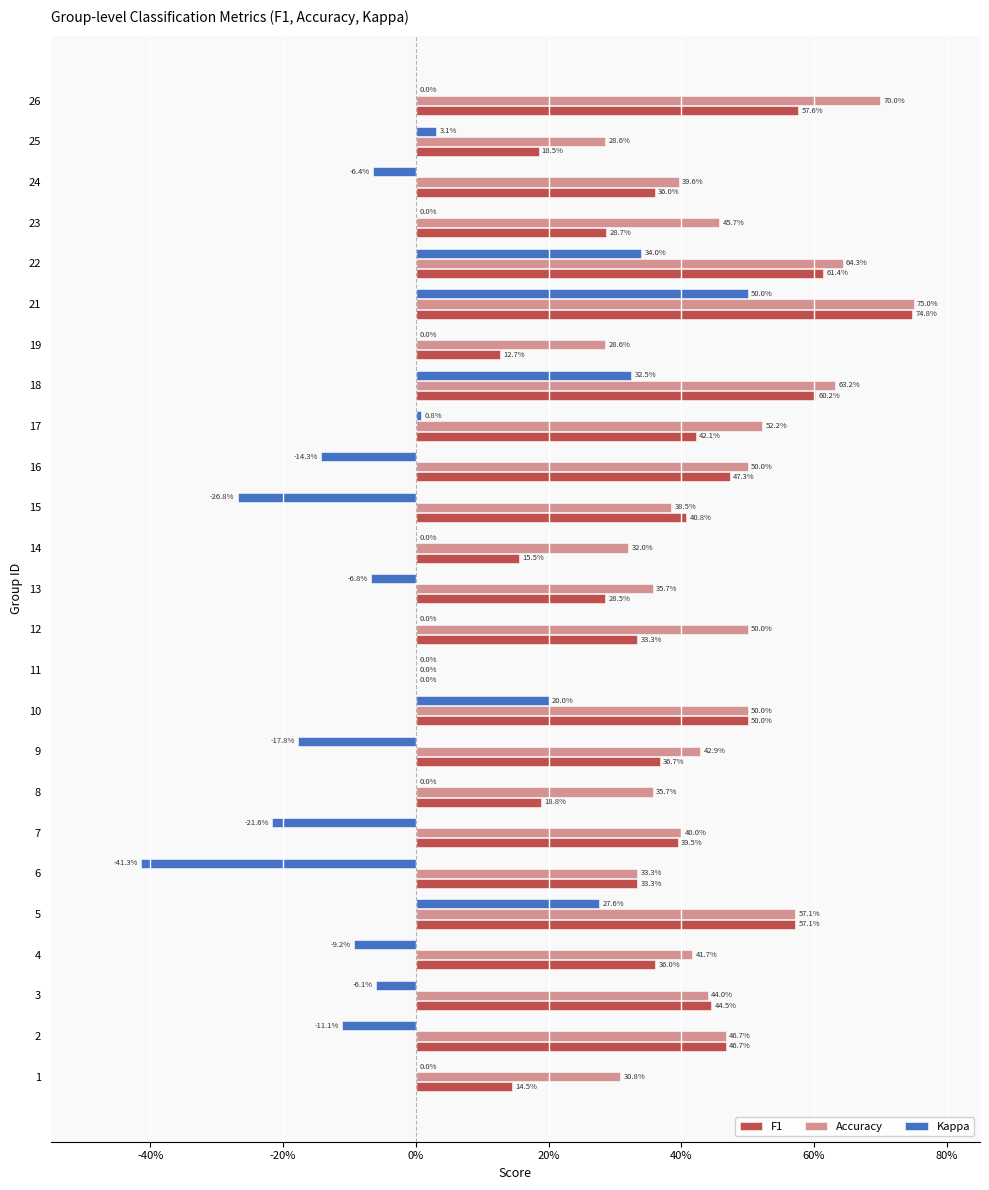

Reading left to right, transcribe all the data shown in this chart.

F1: 0.1	0.5	0.4	0.4	0.6	0.3	0.4	0.2	0.4	0.5	0.0	0.3	0.3	0.2	0.4	0.5	0.4	0.6	0.1	0.7	0.6	0.3	0.4	0.2	0.6
Accuracy: 0.3	0.5	0.4	0.4	0.6	0.3	0.4	0.4	0.4	0.5	0.0	0.5	0.4	0.3	0.4	0.5	0.5	0.6	0.3	0.8	0.6	0.5	0.4	0.3	0.7
Kappa: 0.0	-0.1	-0.1	-0.1	0.3	-0.4	-0.2	0.0	-0.2	0.2	0.0	0.0	-0.1	0.0	-0.3	-0.1	0.0	0.3	0.0	0.5	0.3	0.0	-0.1	0.0	0.0